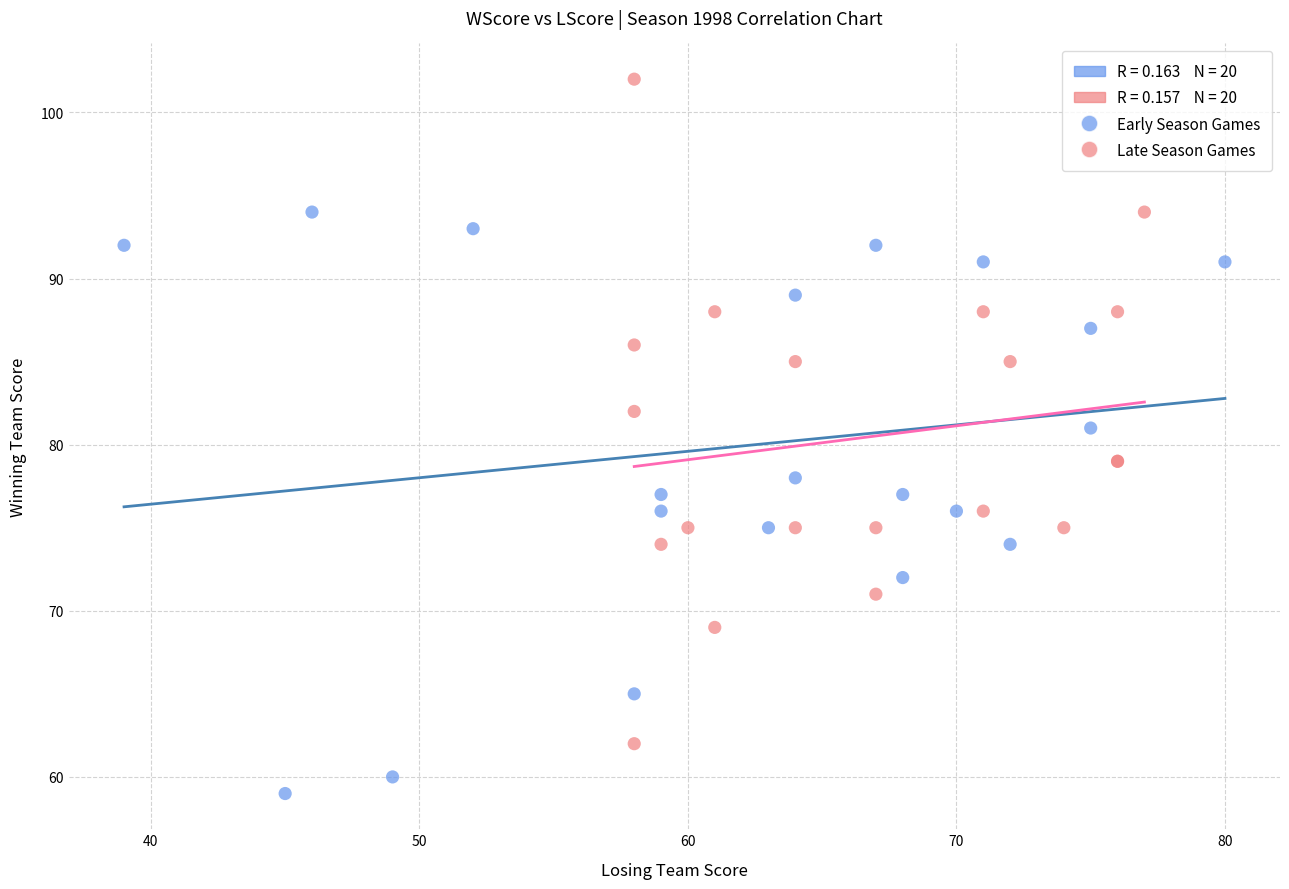

Which series contains the highest Y value?

Late Season Games